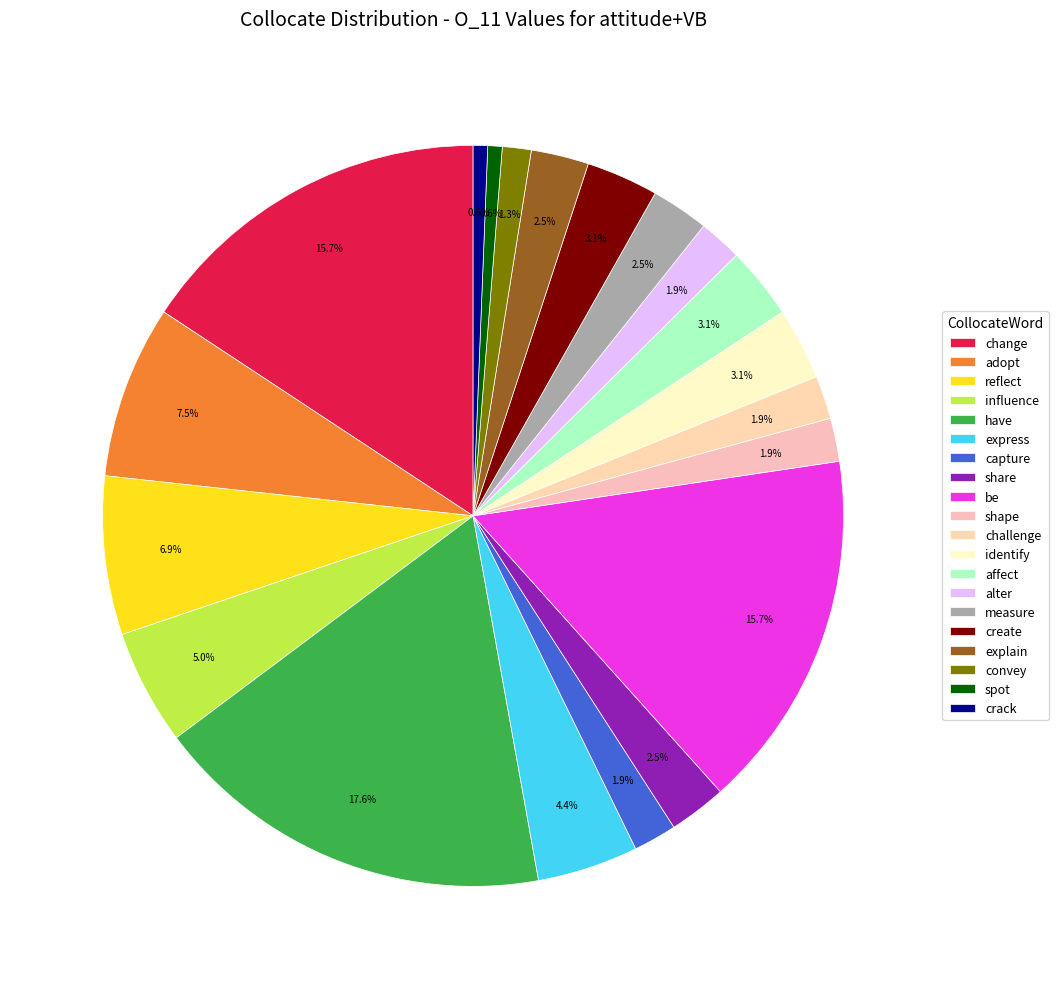

Count the number of slices in the pie.

20